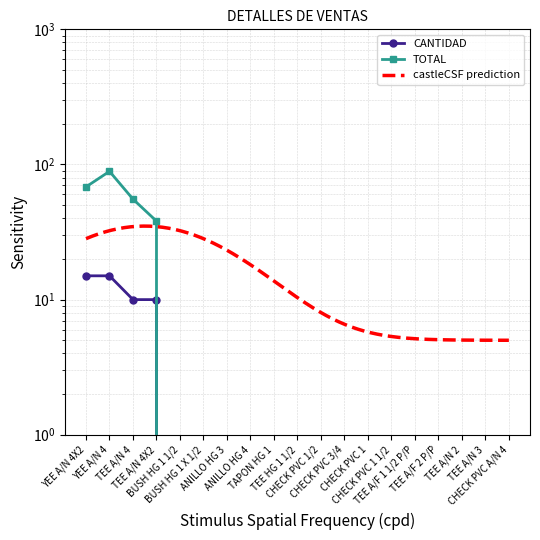

Between TEE A/F 2 P/P and CHECK PVC A/N 4, which series saw the biggest shift?

CANTIDAD